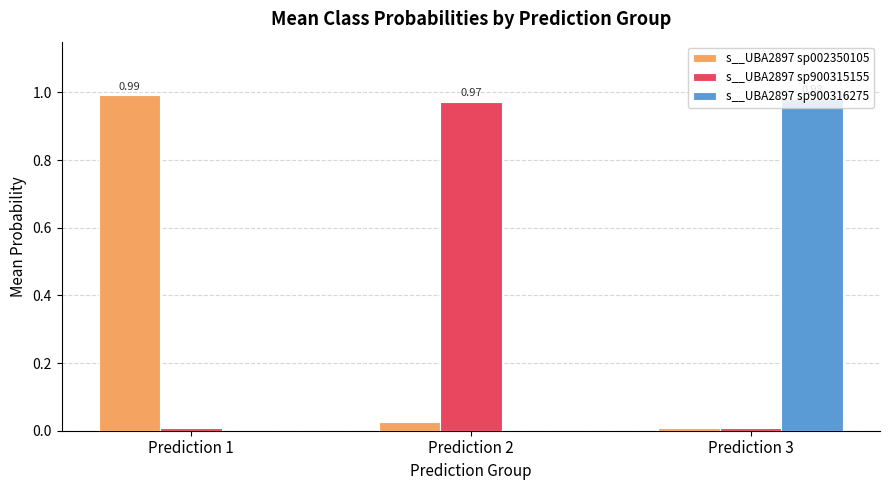

Is the value of s__UBA2897 sp900316275 at Prediction 3 greater than the value of s__UBA2897 sp002350105 at Prediction 2?

Yes